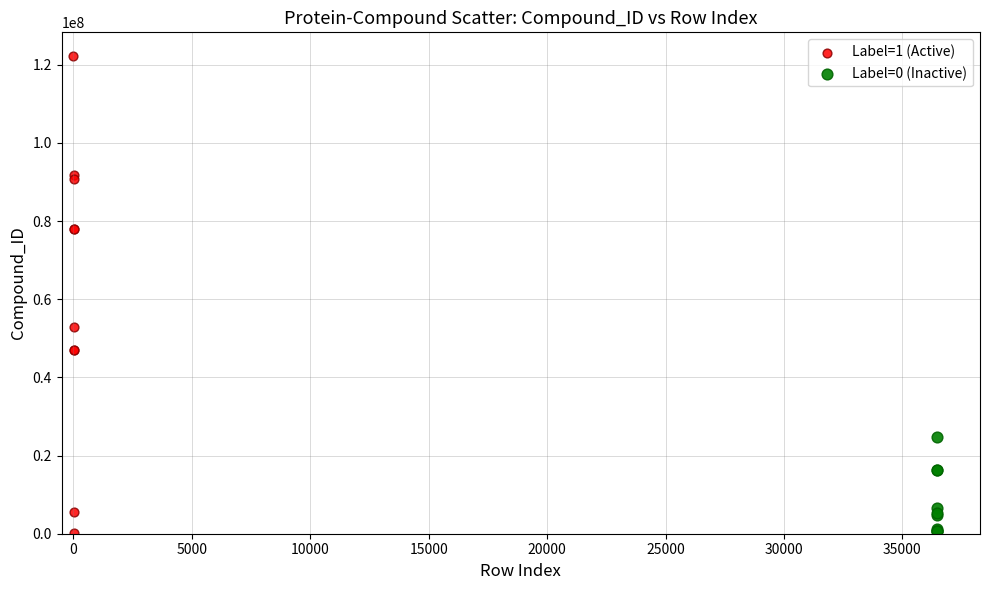

Which series has the widest spread of Y values?

Label=1 (Active)